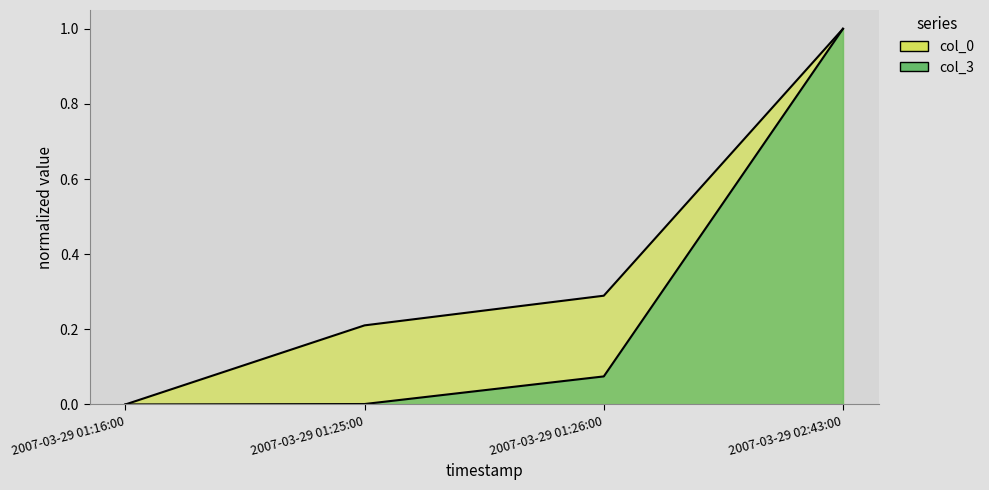

At which category is the sum across all series the highest?

2007-03-29 02:43:00